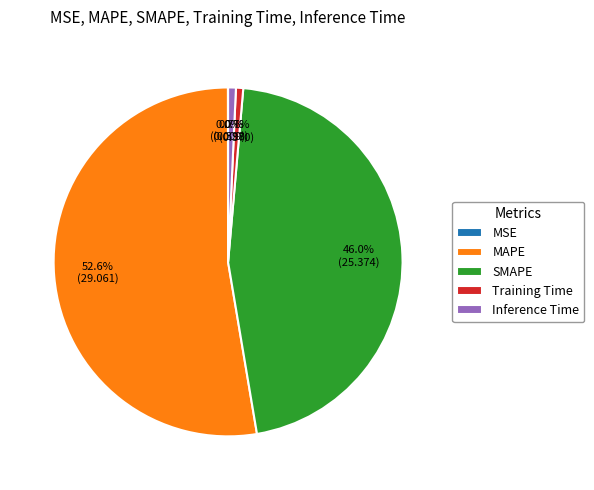

Combined, do SMAPE and Training Time account for over 50%?

No